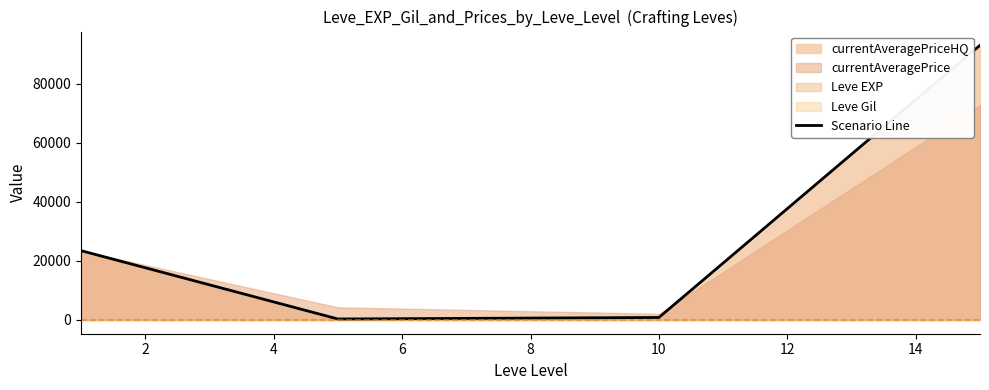

The chart shows a value of 494.5 at 2. True or false?

False